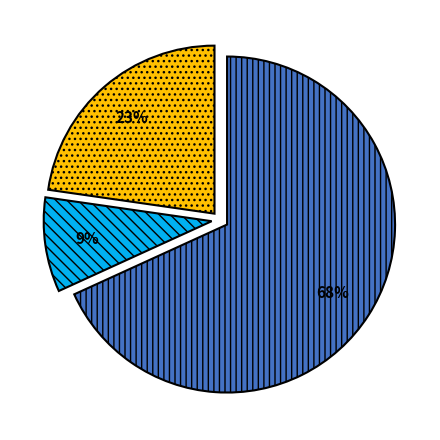

To the nearest percent, what is the average slice percentage?

33%